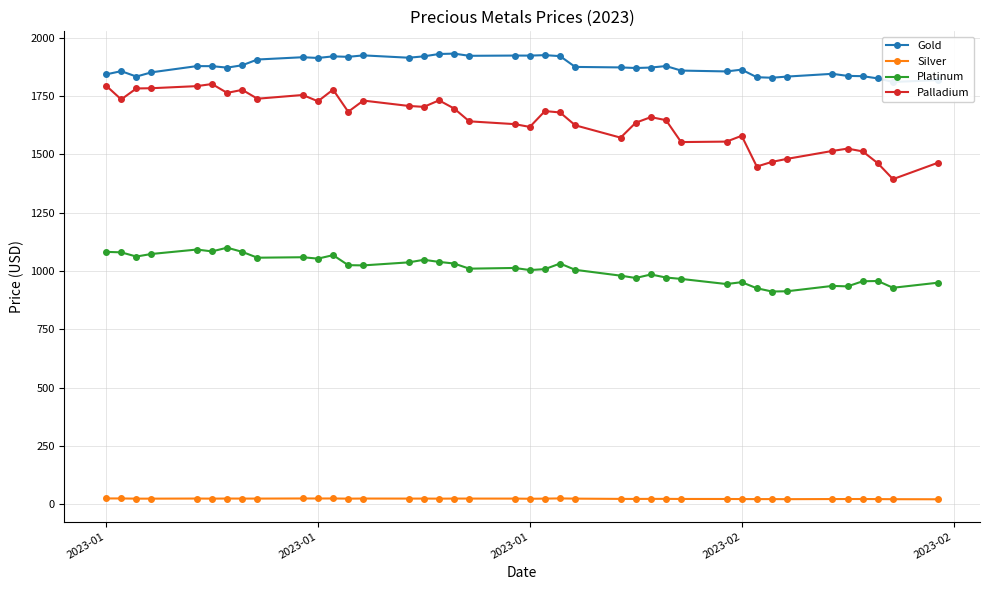

How many data points in Silver are less than 23?

17